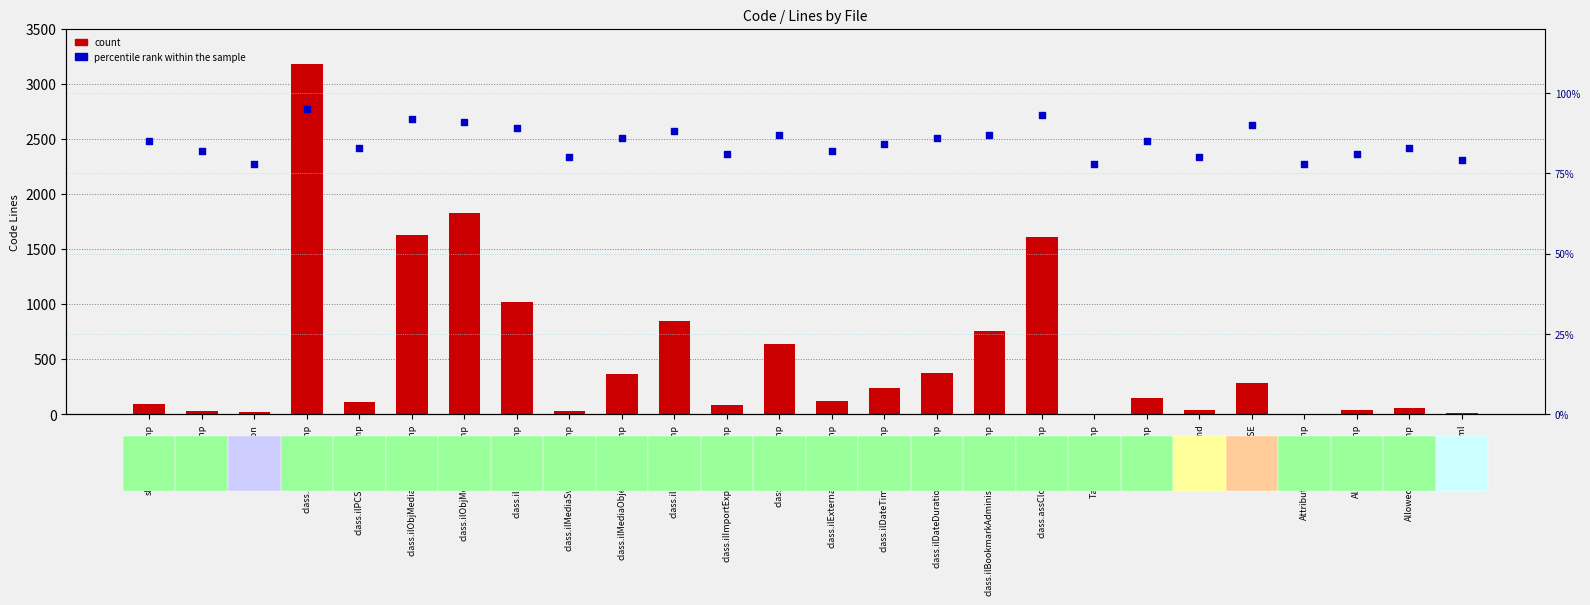

What is the total value across all series at LICENSE?

371